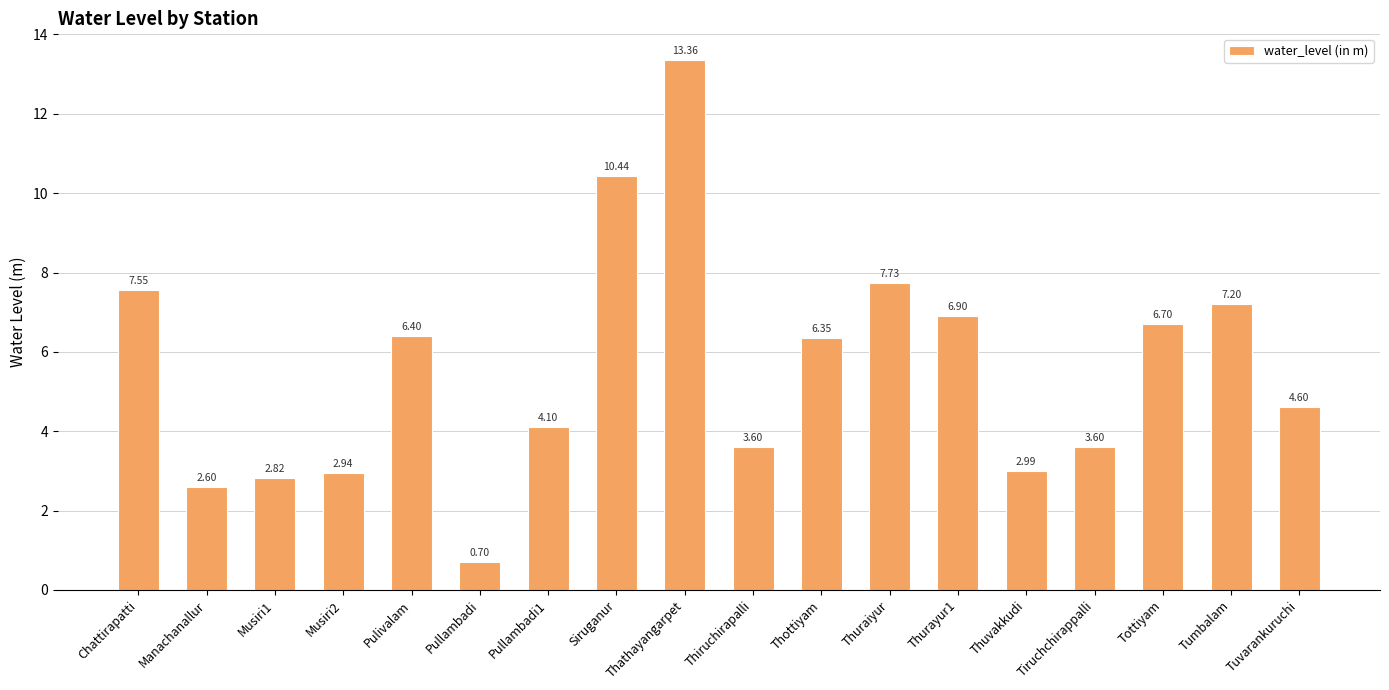

What is the maximum value shown in the chart?

13.4